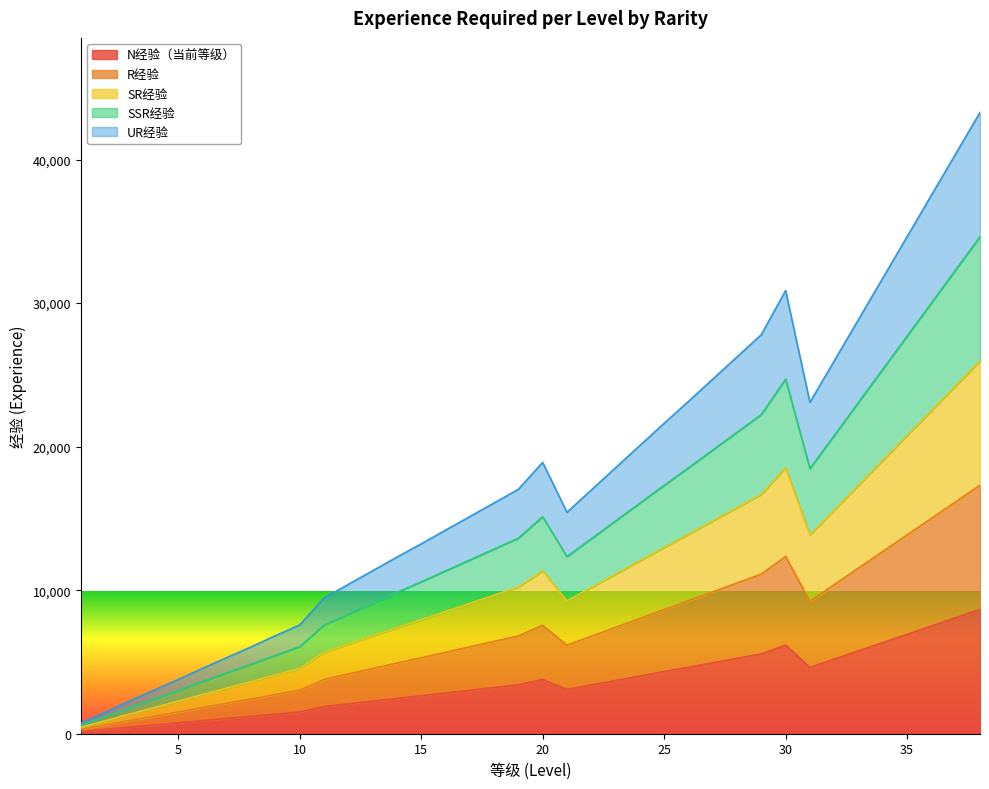

Between 8 and 32, which is larger?

32